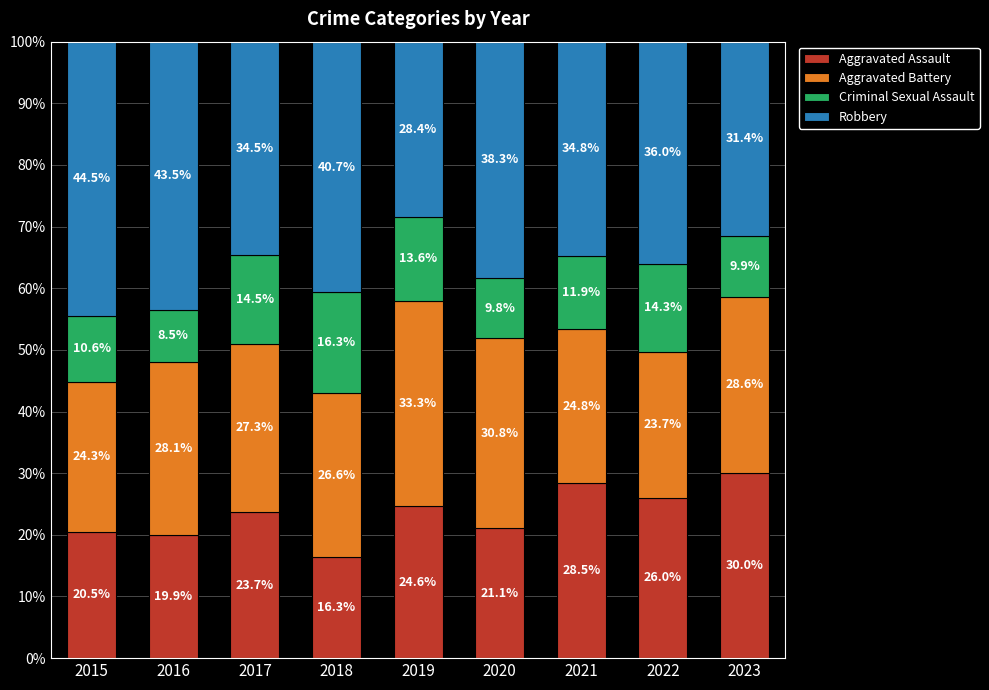

Reading left to right, list the values for the Aggravated Assault series.

20.5	19.9	23.7	16.3	24.6	21.1	28.5	26.0	30.0